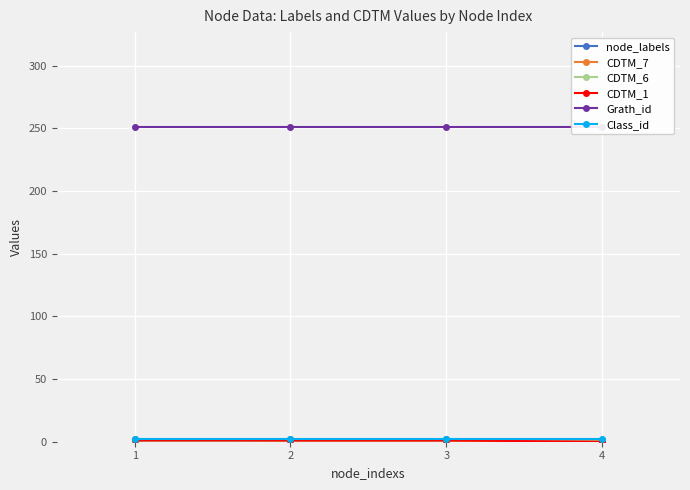

Which has a higher value, 2 or 3?

2